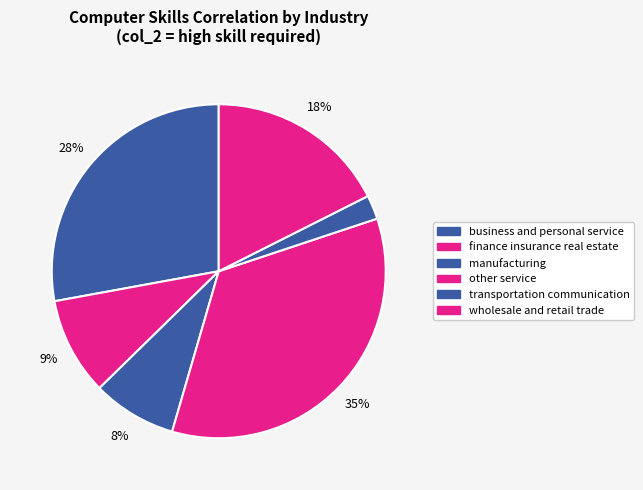

Count the number of slices in the pie.

6